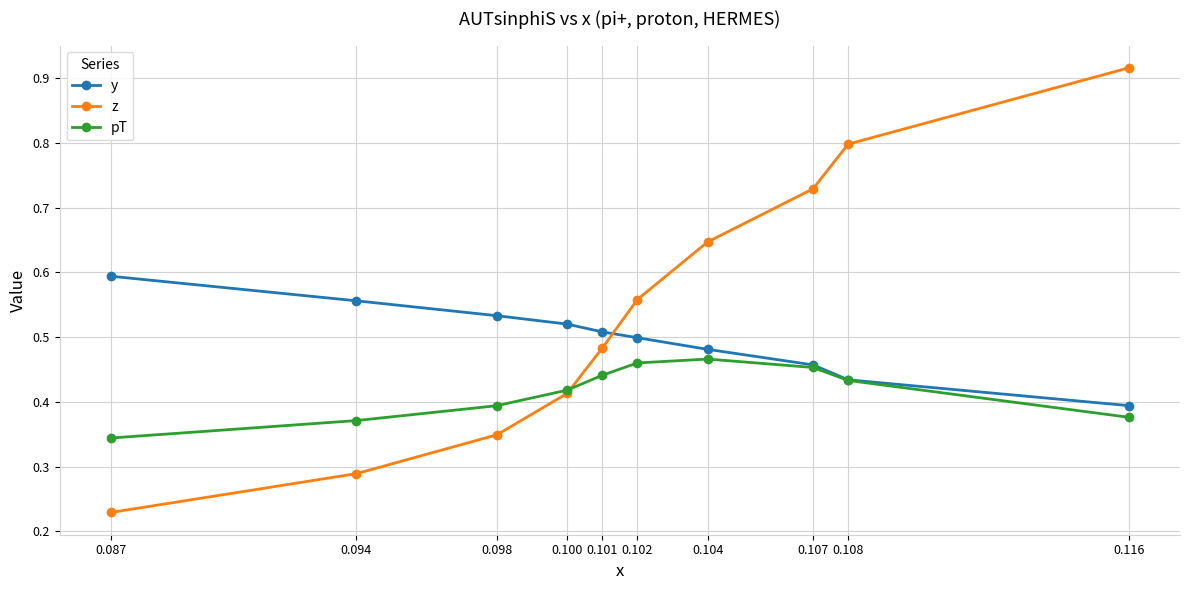

What are all the series names shown in the legend?

y, z, pT